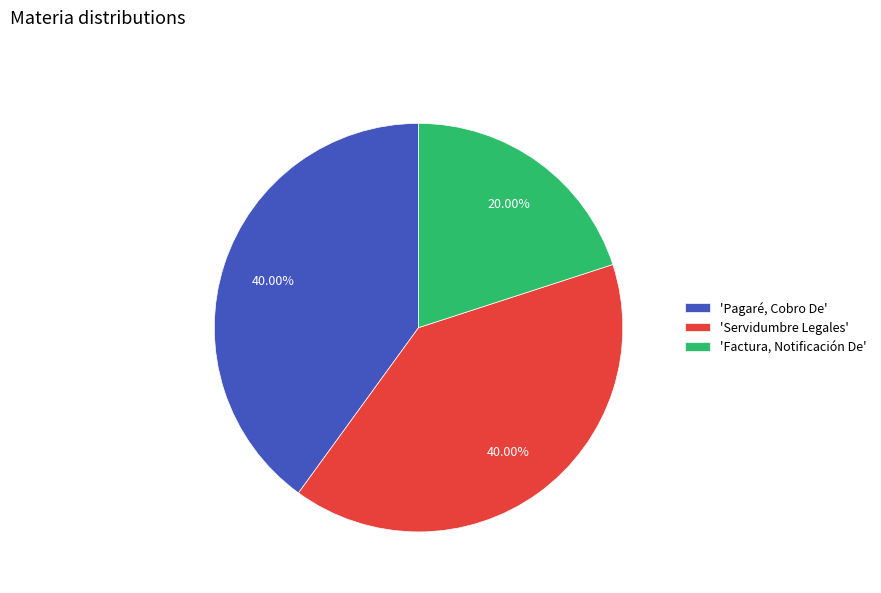

How many segments does this pie chart have?

3